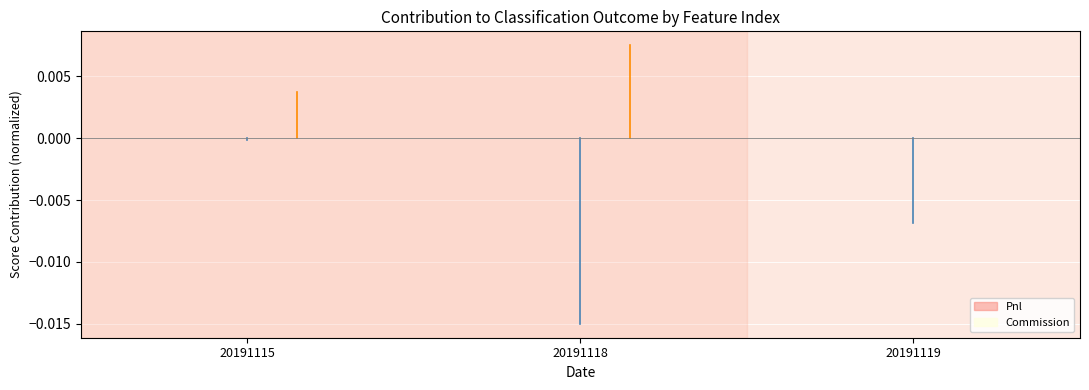

The Commission series shows 0.0 at 20191115. True or false?

True